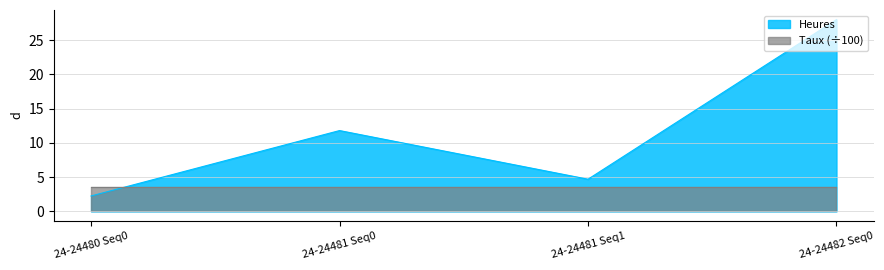

True or false: Heures has more than 2 interior local peaks.

False